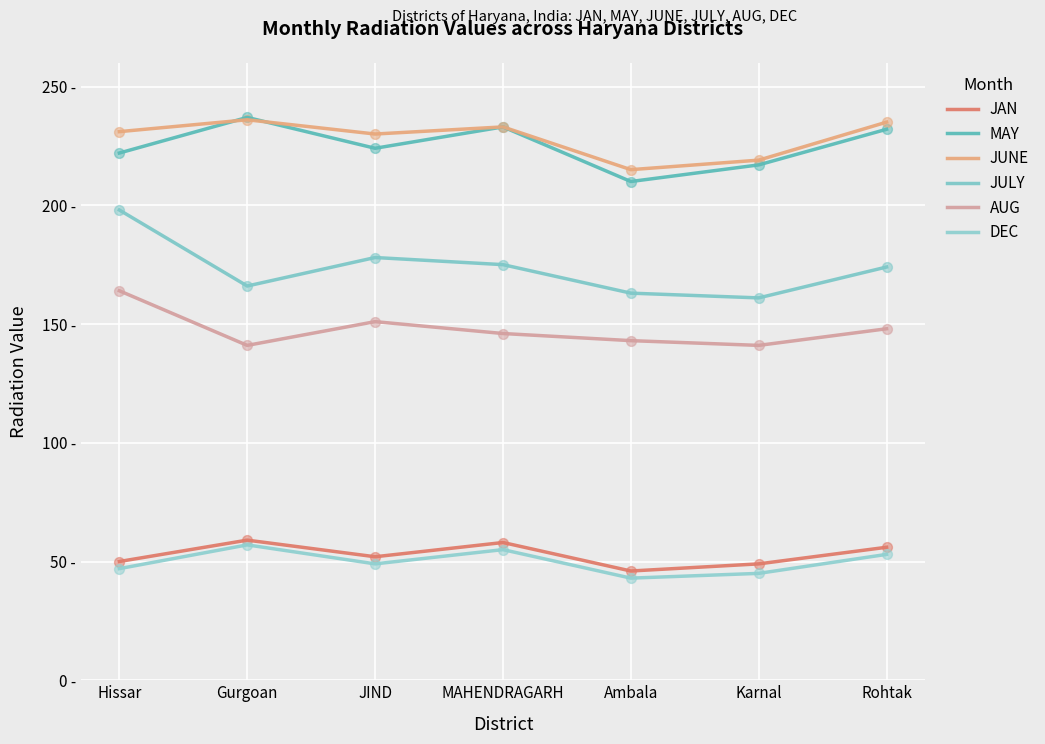

Which series has the largest total across all categories?

JUNE